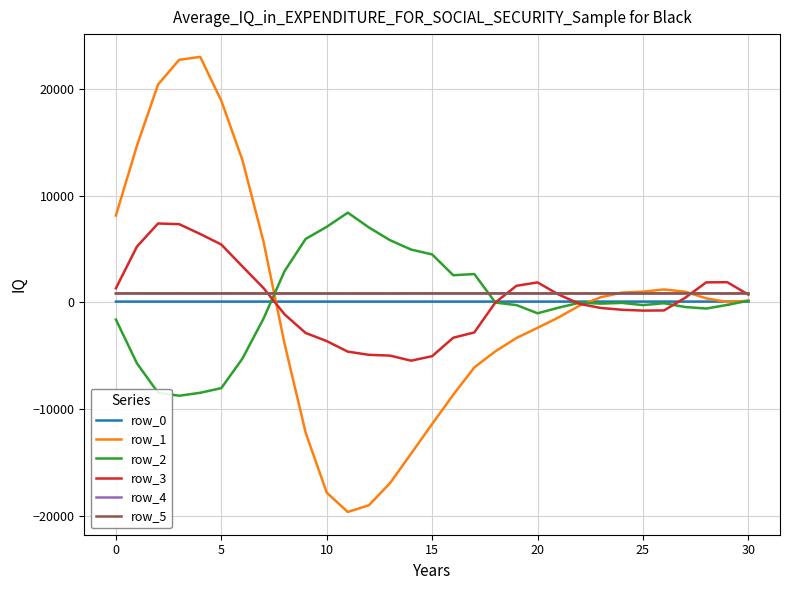

What are all the series names shown in the legend?

row_0, row_1, row_2, row_3, row_4, row_5